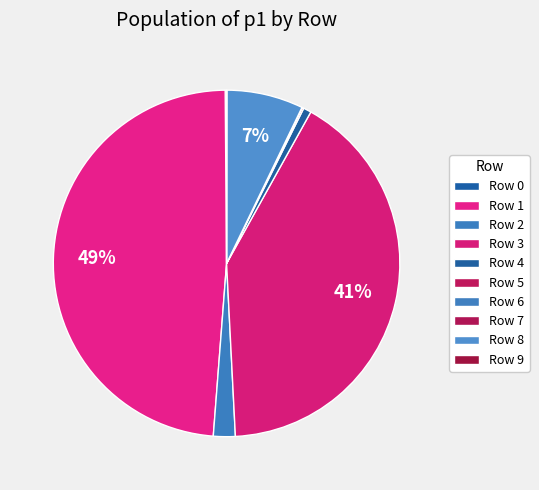

Is there a majority slice in this chart?

No